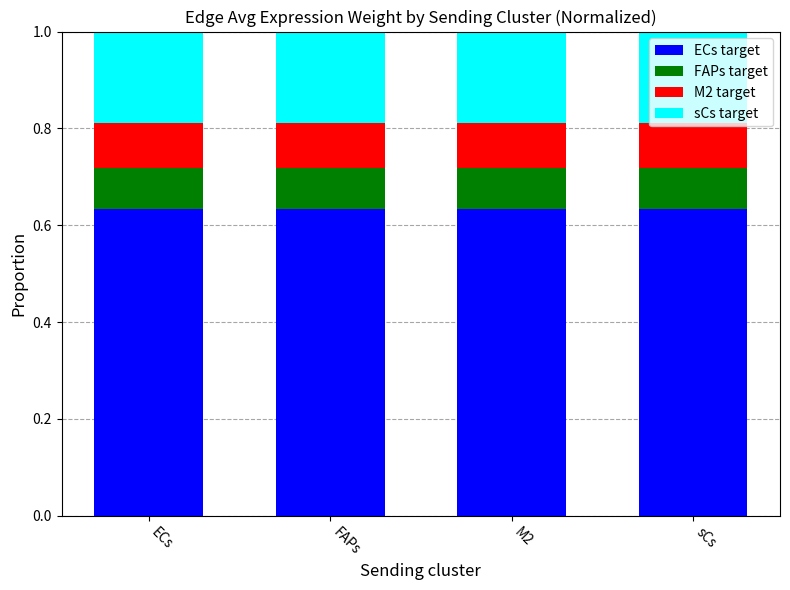

Are the bars grouped side by side (vs. stacked)?

No